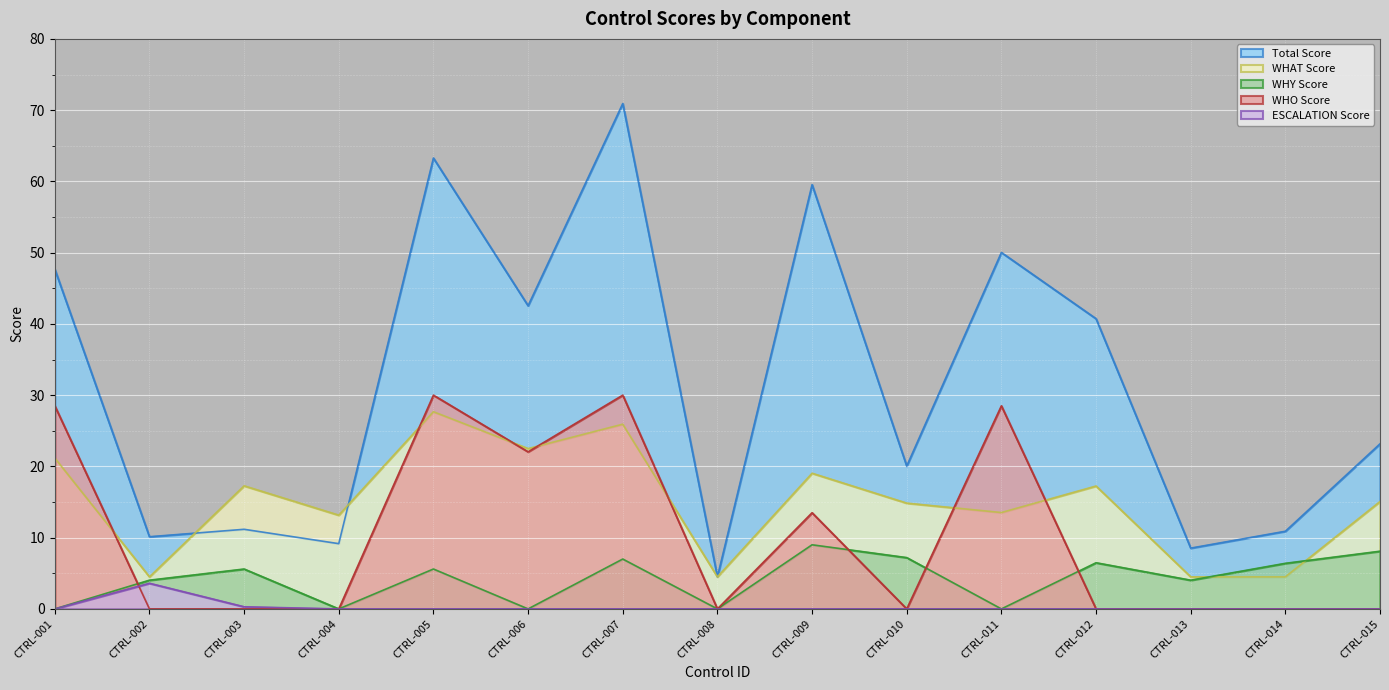

Which series has the largest range (max minus min)?

Total Score